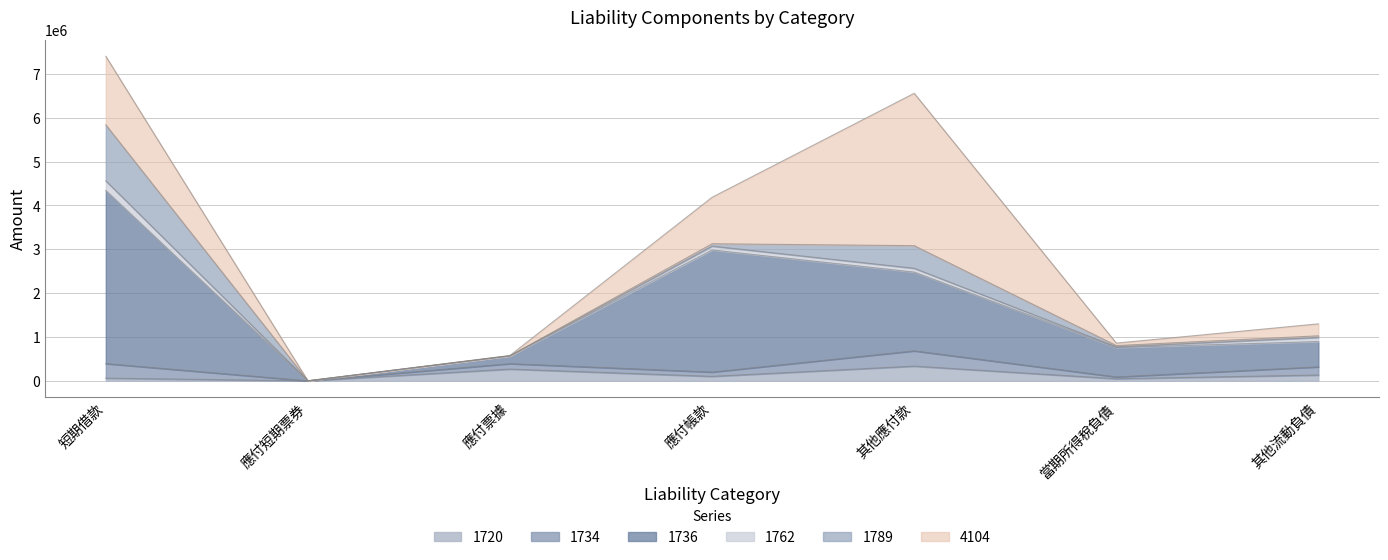

What is the value of the 1736 point at the 5th from the left?

1796392